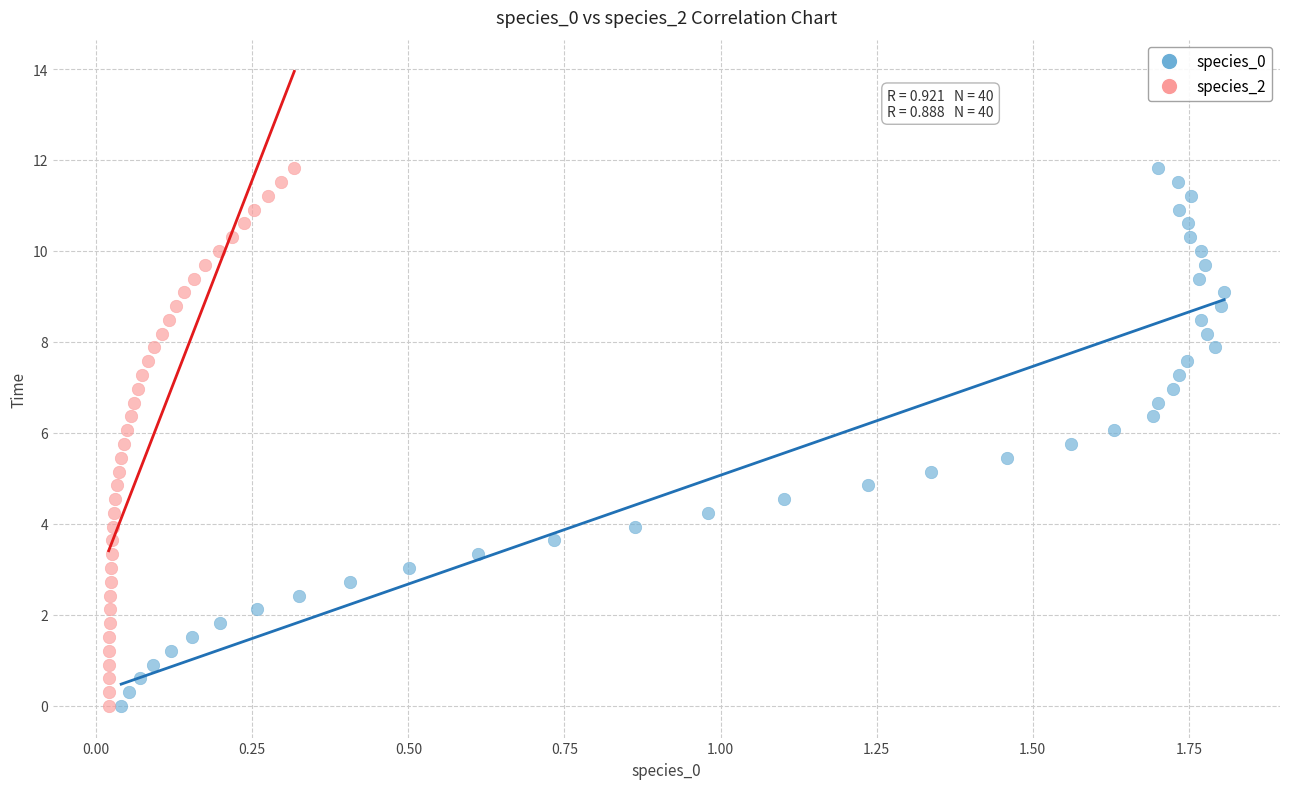

What are all the series names shown in the legend?

species_0, species_2